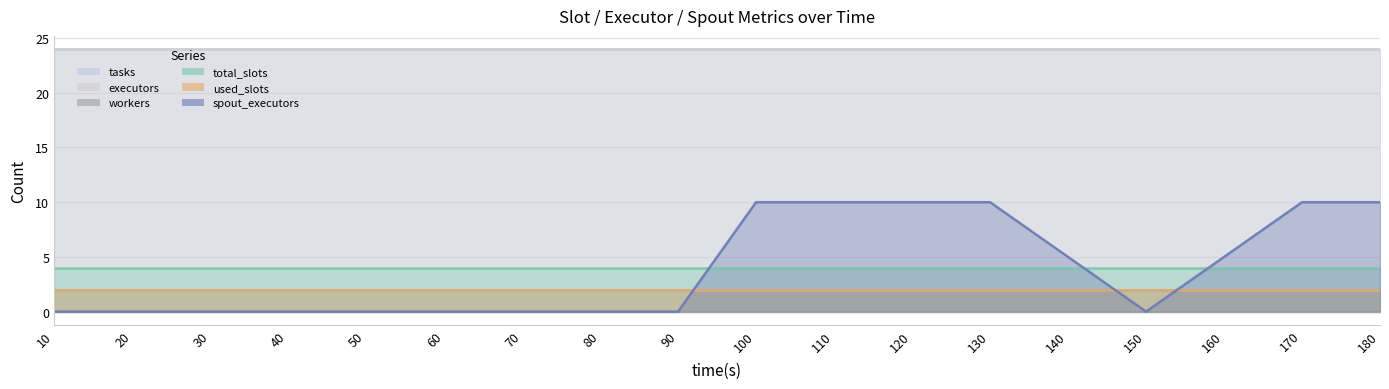

Rank the series by their maximum value, from lowest to highest.

used_slots, workers, total_slots, spout_executors, tasks, executors